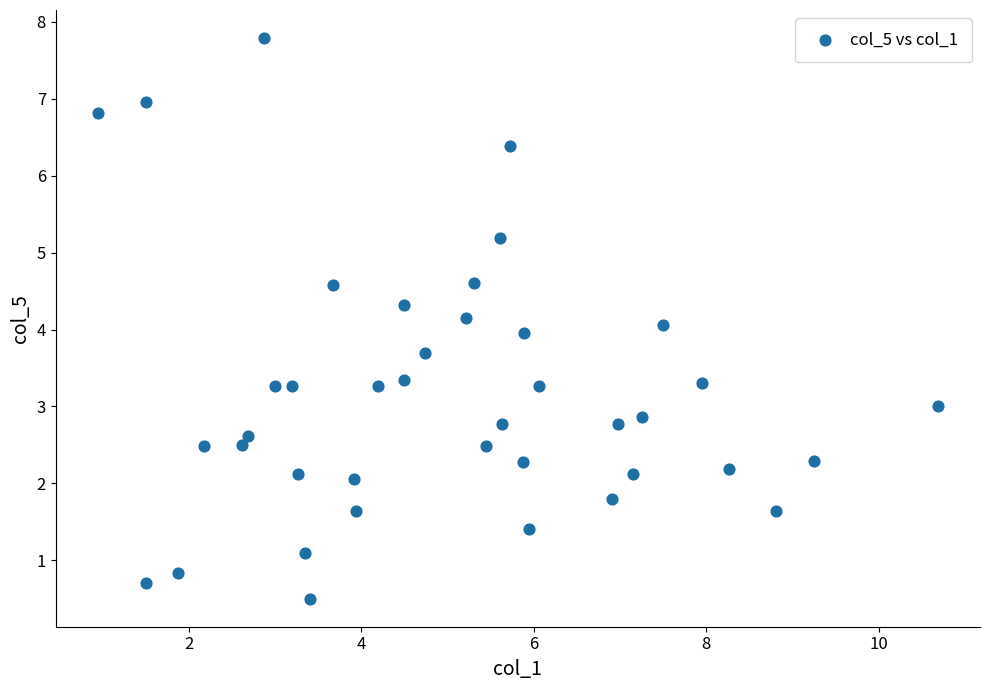

What is the range of X values (max minus min)?

9.8